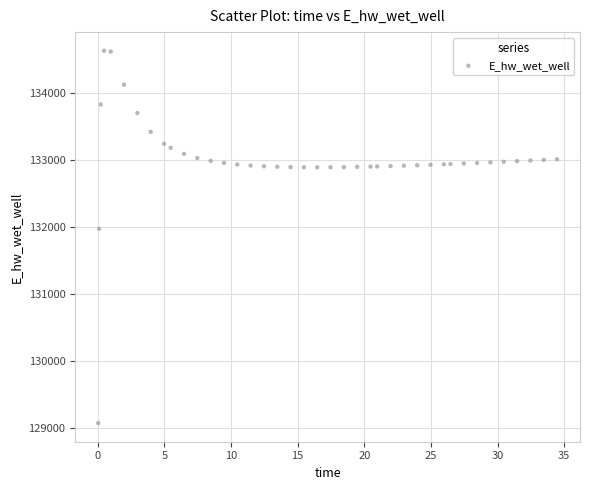

What is the range of Y values (max minus min)?

5557.6